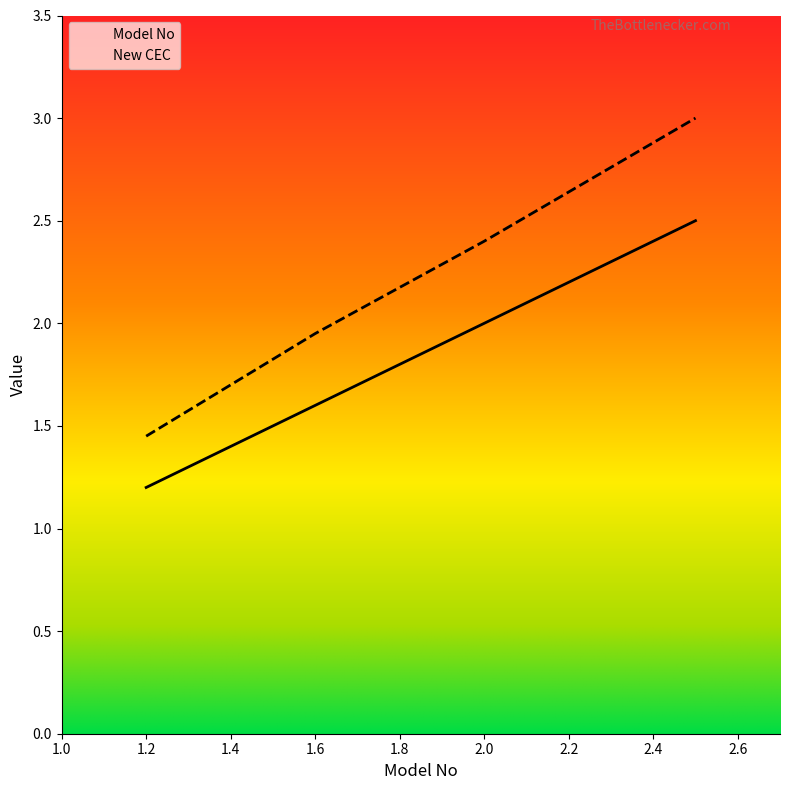

How many lines are shown in the chart?

2